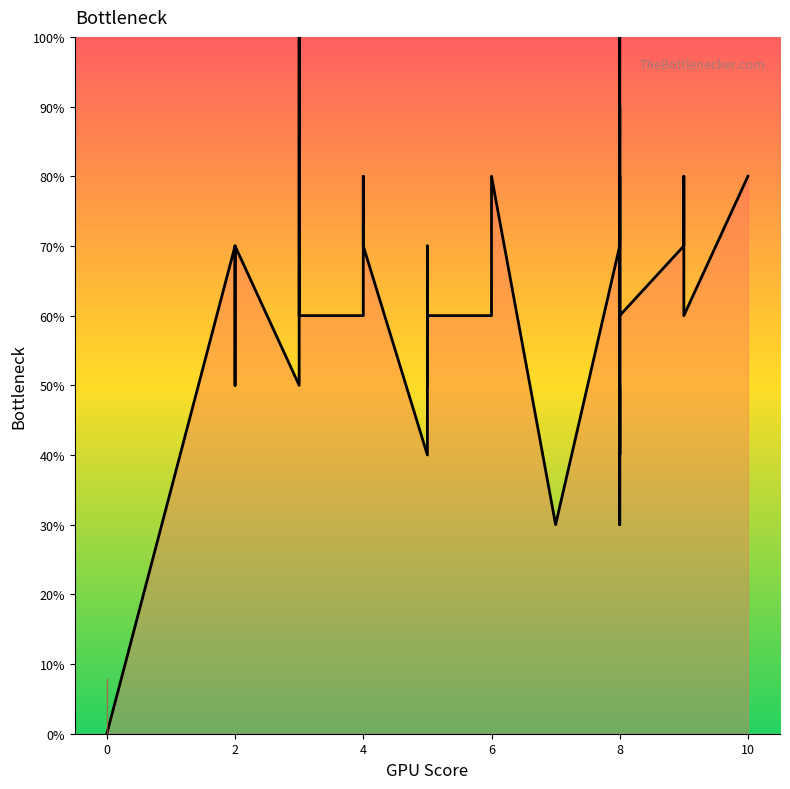

Is it true that the value at 15 is 20?

False